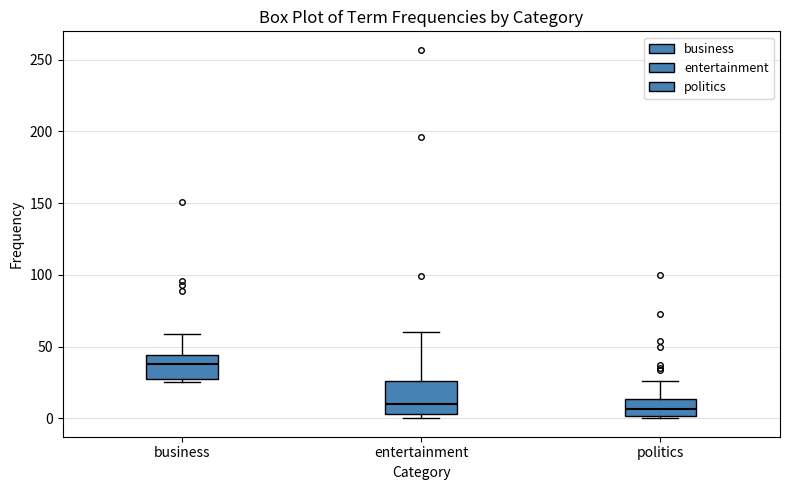

Comparing the boxes themselves (not the whiskers), which one is the tallest?

entertainment